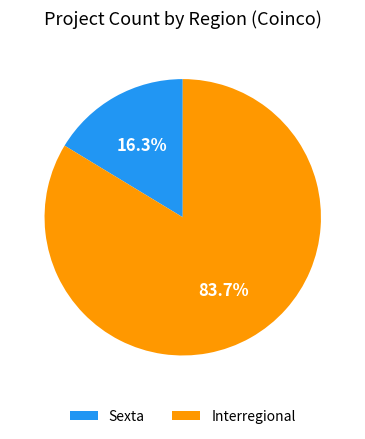

To the nearest percent, what is the average slice percentage?

50%